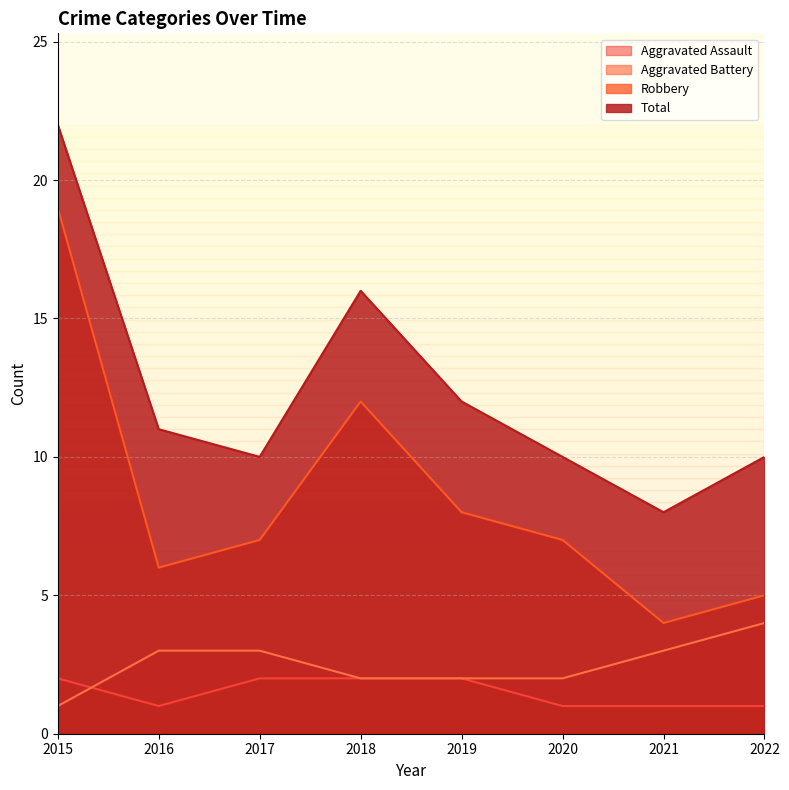

True or false: Robbery has more than 0 points higher than both neighbors.

True